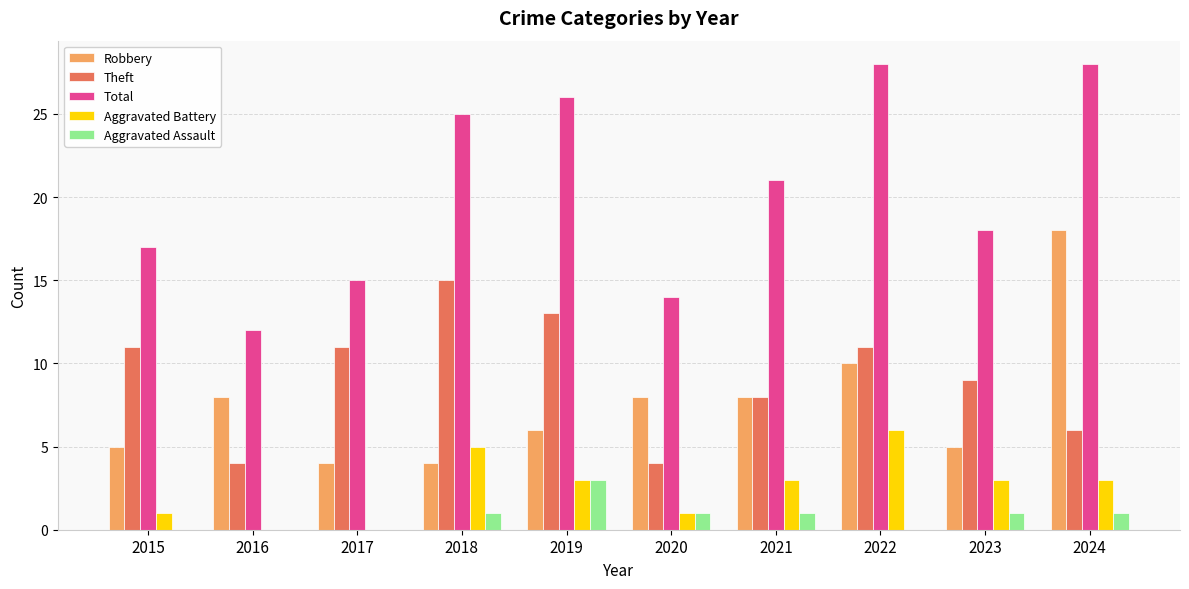

Are the bars grouped side by side (vs. stacked)?

Yes